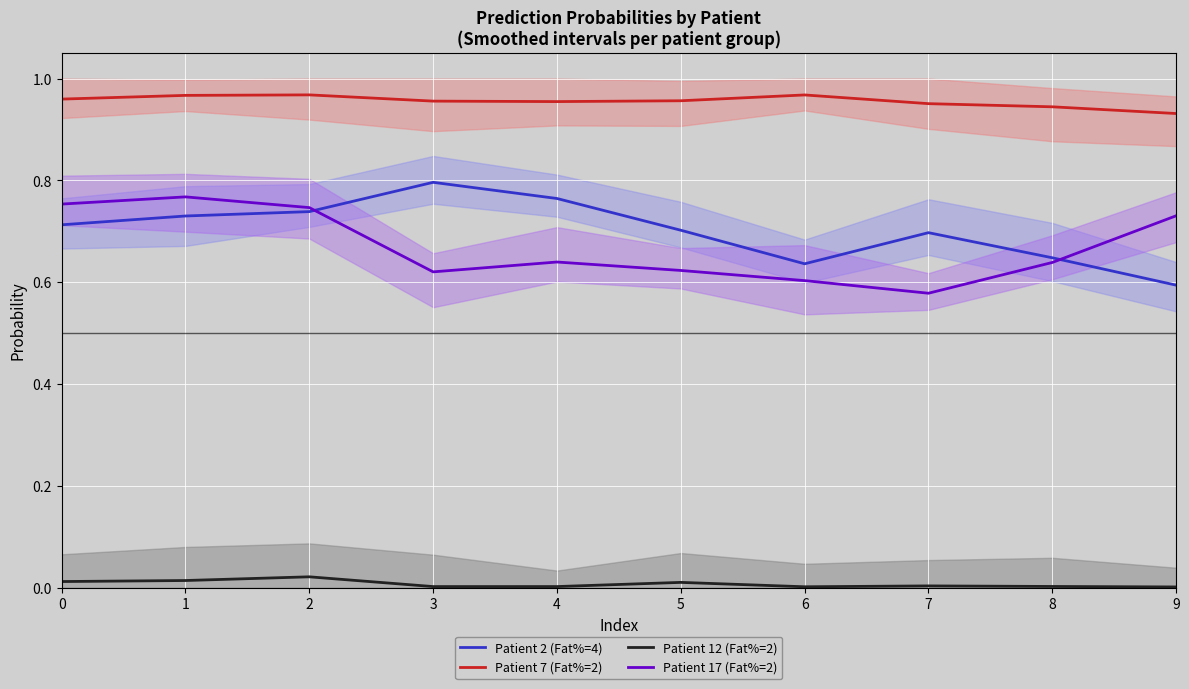

What is the total value across all series at 2?

2.5